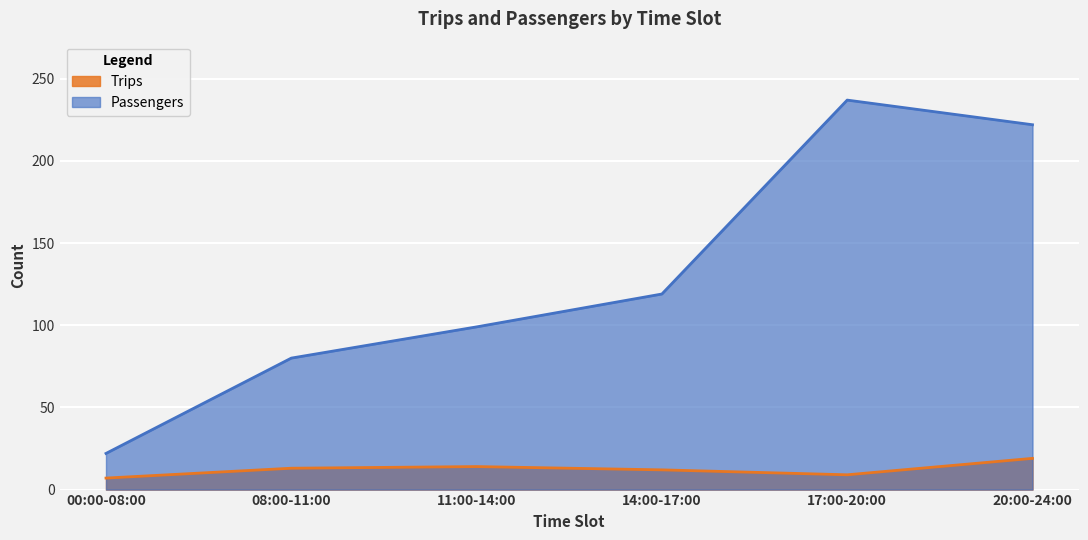

What is the lowest value of the Passengers series?

22